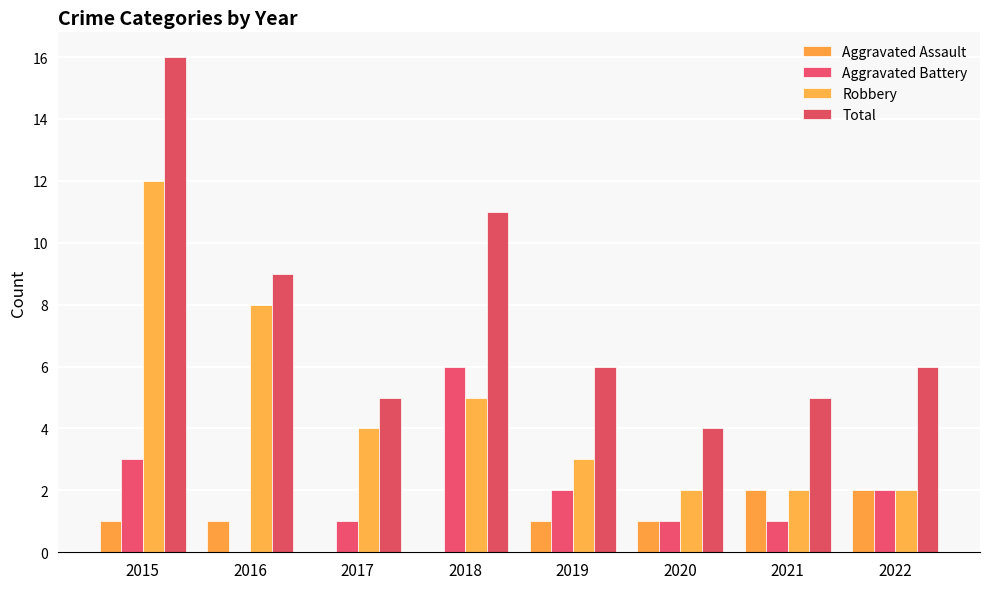

The Total series shows 16 at 2015. True or false?

True